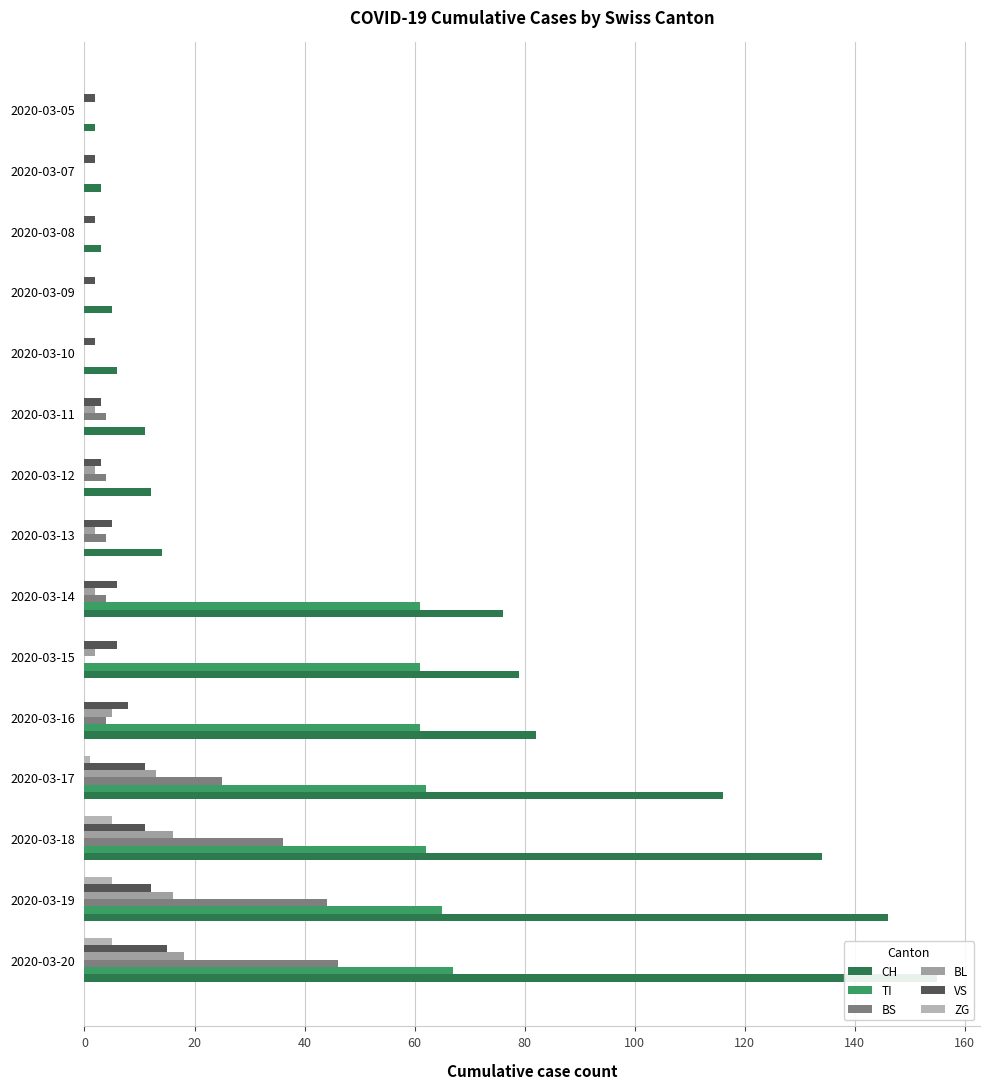

What is the value of the VS bar at the 6th from the left?

3